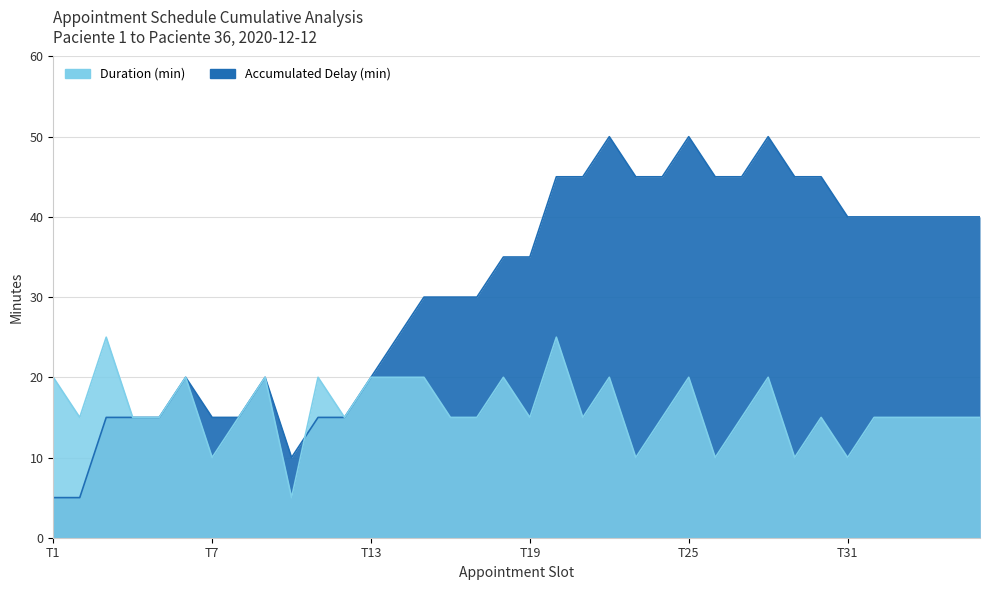

How many categories are shown in the chart?

36